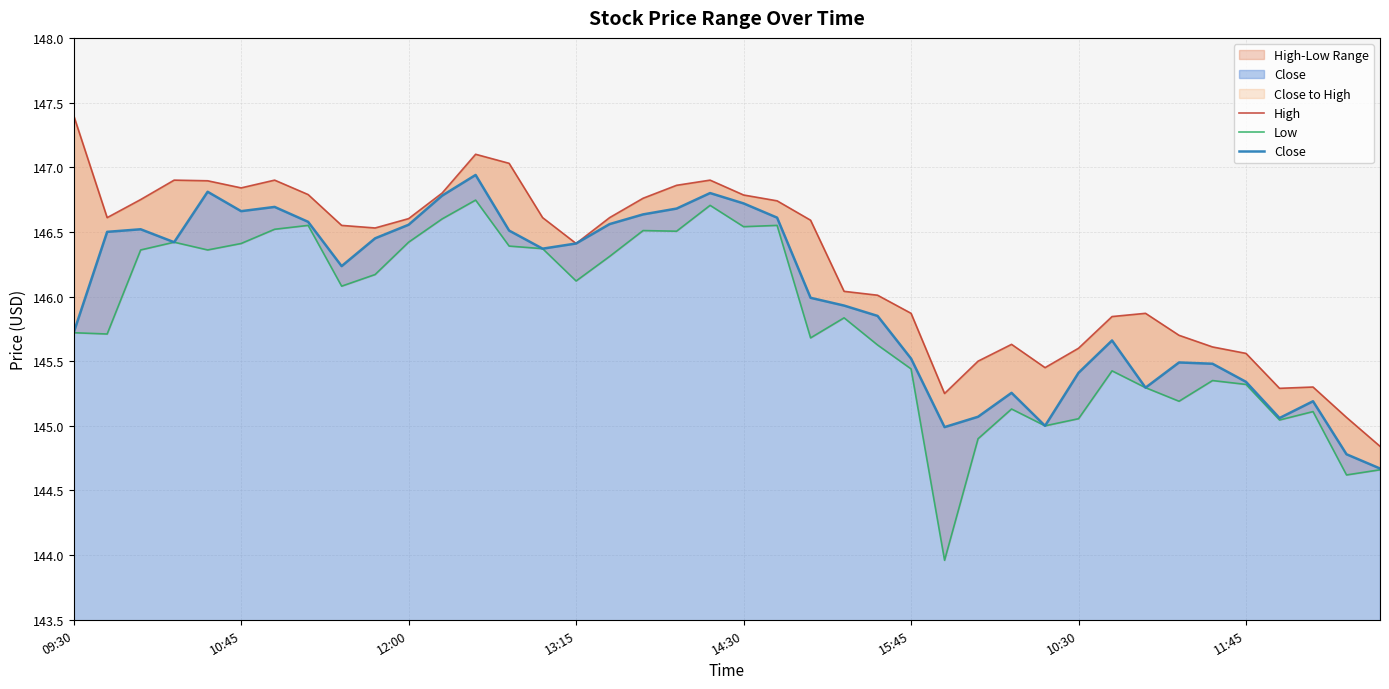

Which series changed the most between 10:45 and 35?

Close